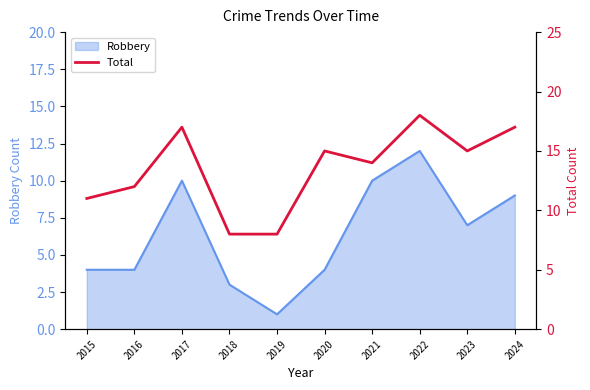

Does the chart display data point markers on the line(s)?

No